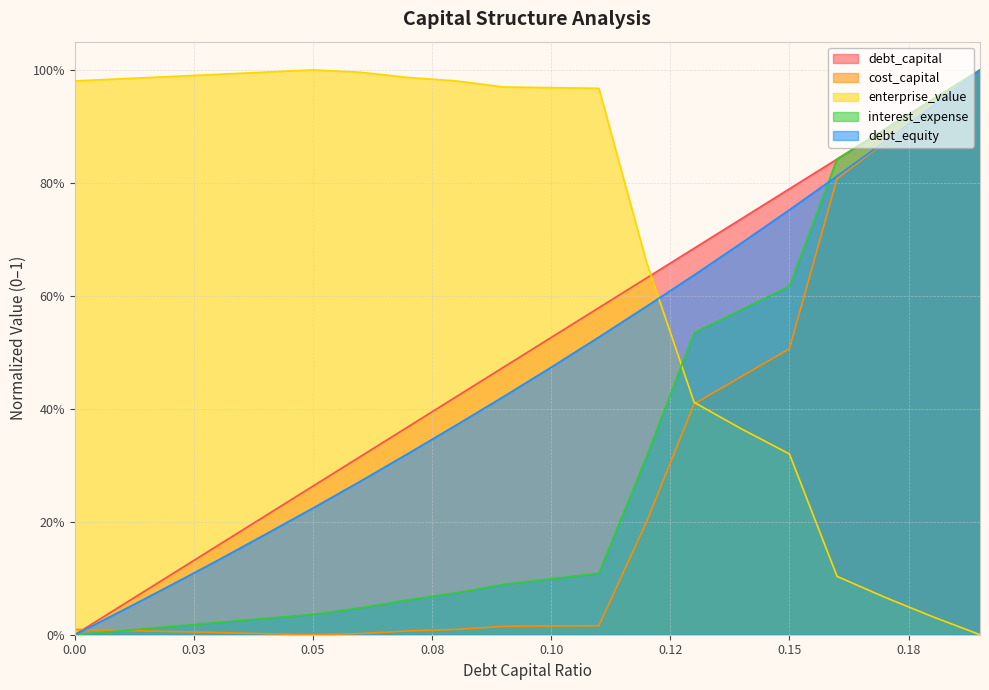

What are all the series names shown in the legend?

debt_capital, cost_capital, enterprise_value, interest_expense, debt_equity